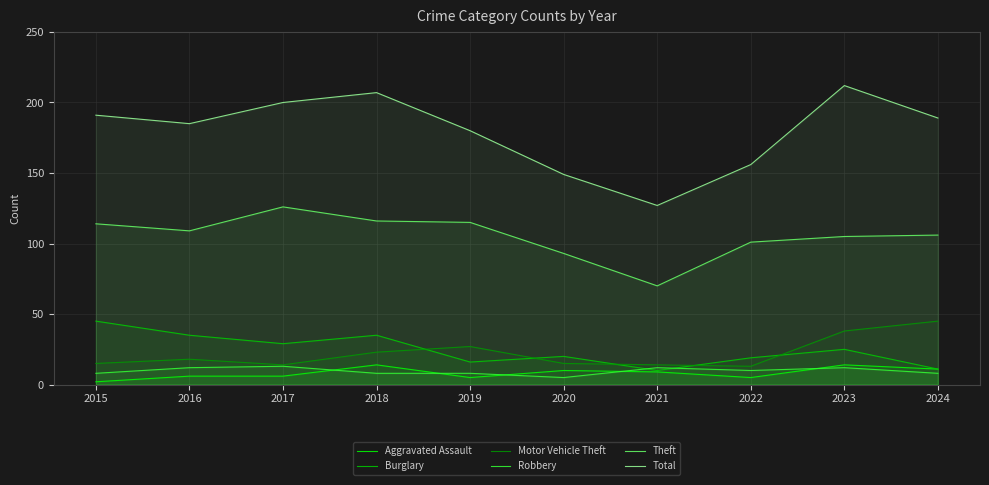

At which category does Theft reach its first local valley?

2016